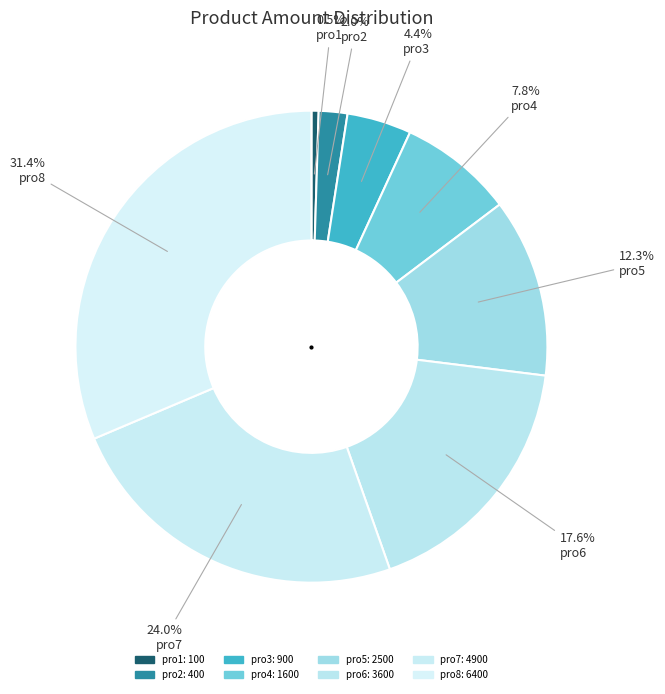

How many segments does this pie chart have?

8